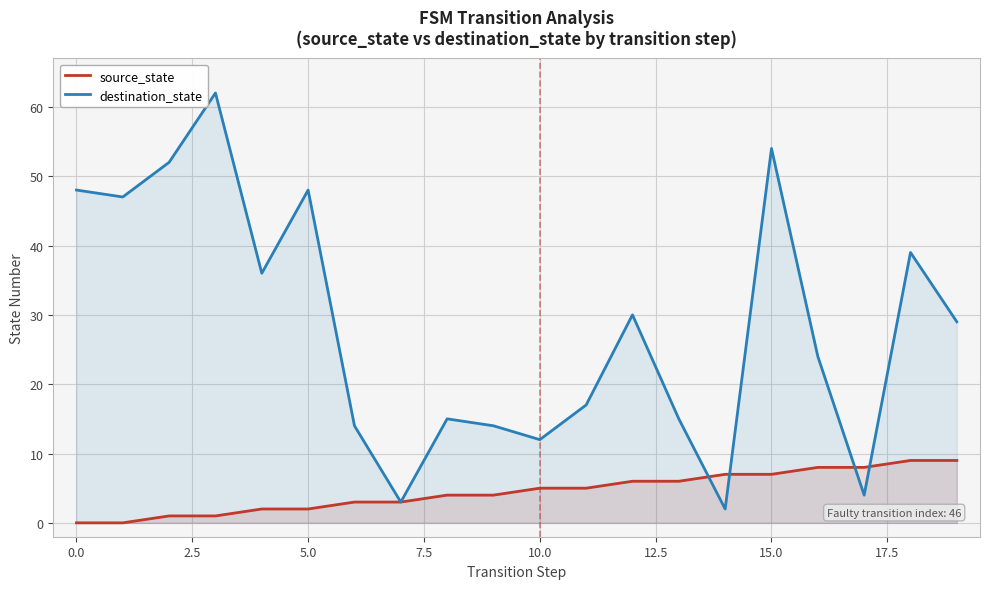

Which series has the largest total across all categories?

destination_state